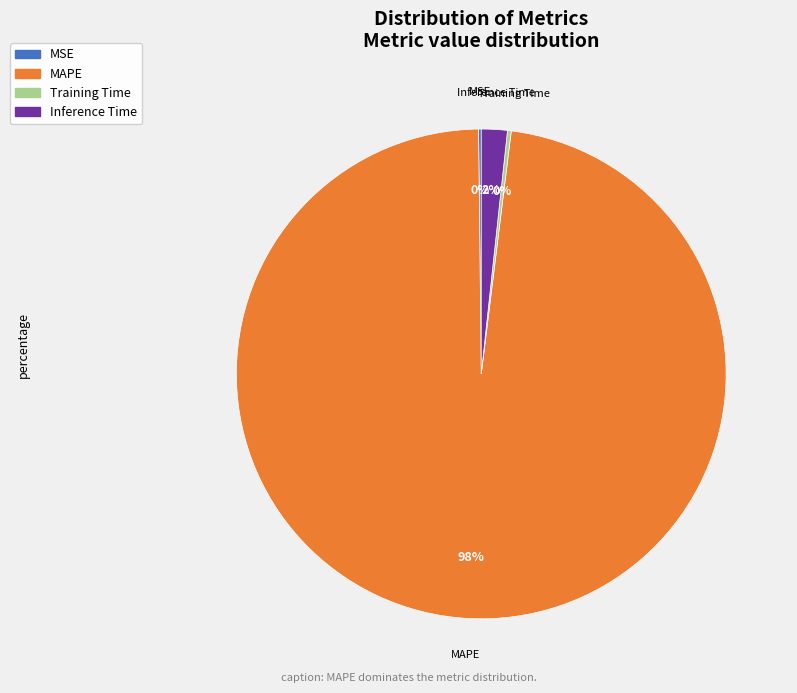

The Inference Time slice represents 9% of the pie. True or false?

False